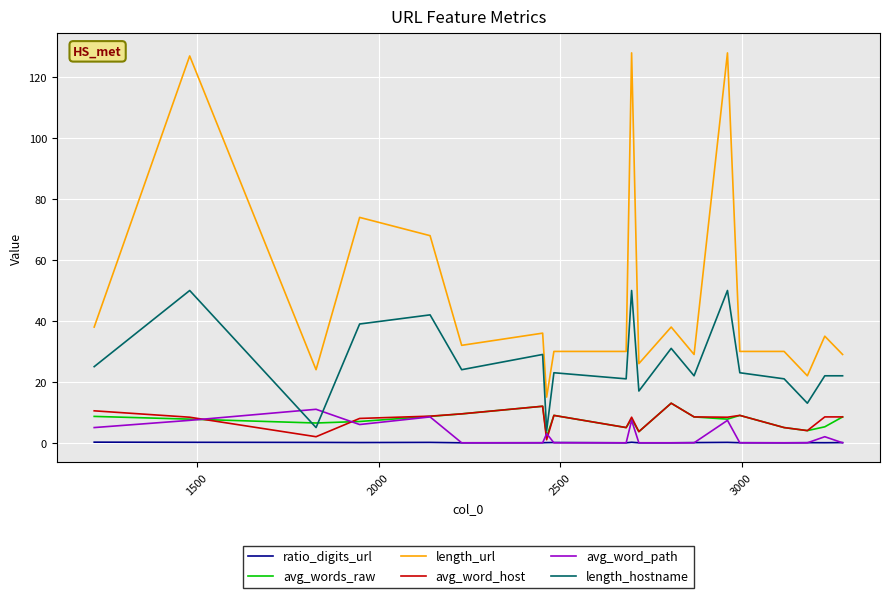

Does the chart have visible grid lines?

Yes